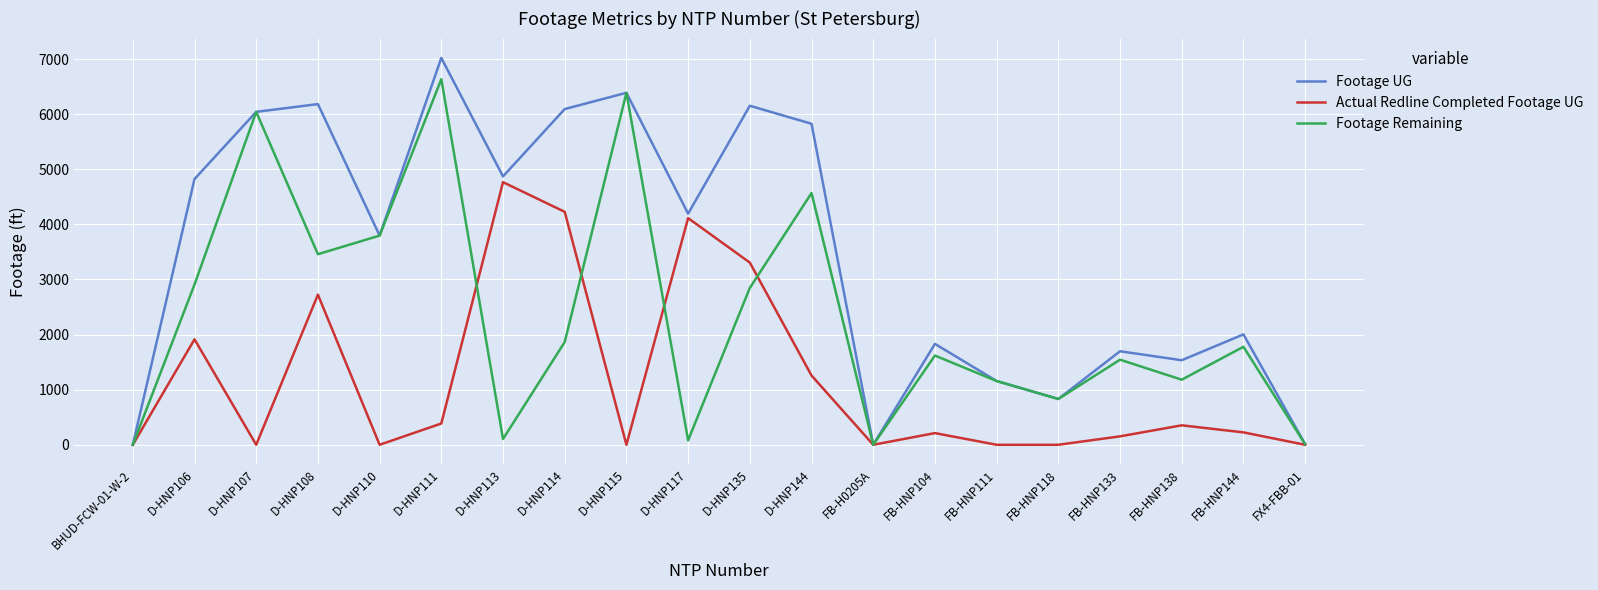

True or false: Footage UG has more than 2 points higher than both neighbors.

True